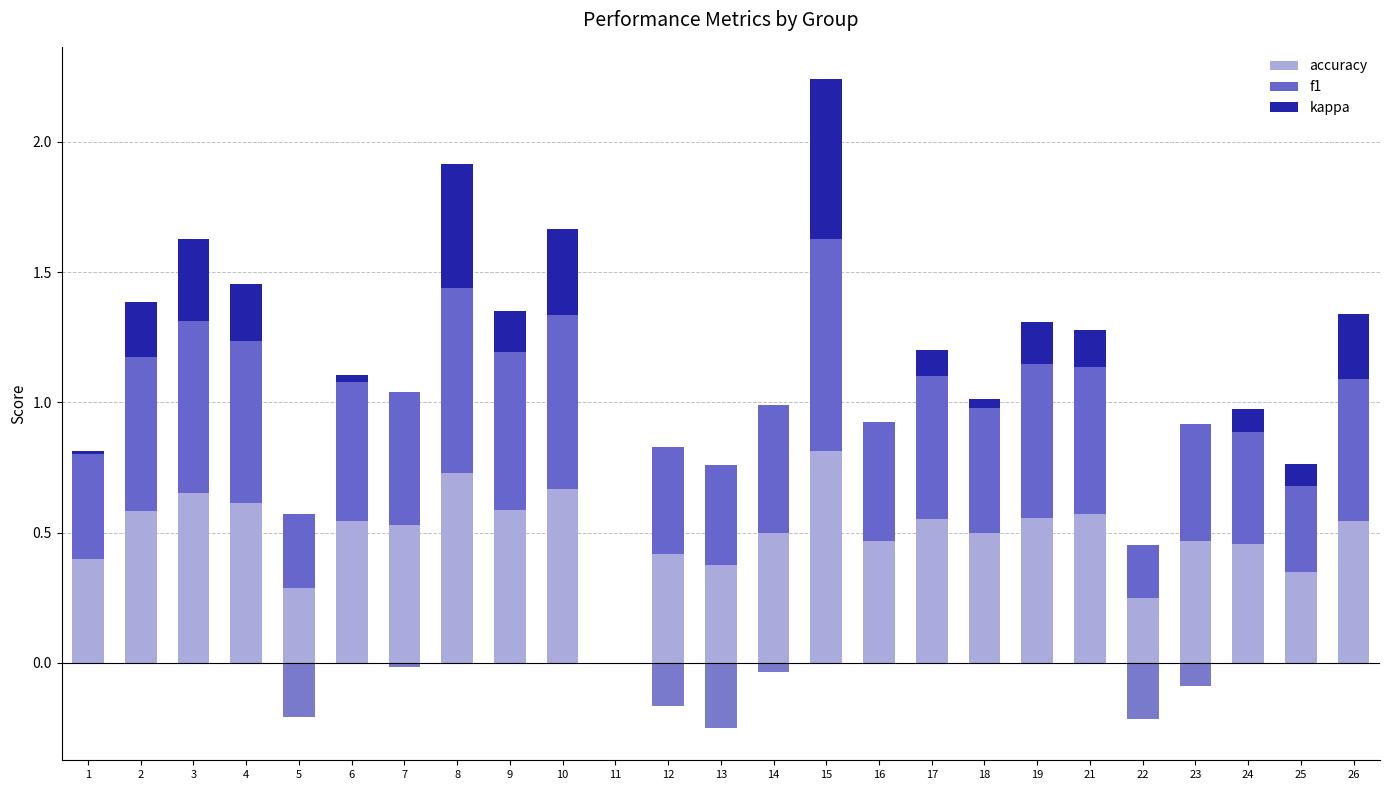

Where is f1 nearest to the value 0?

11